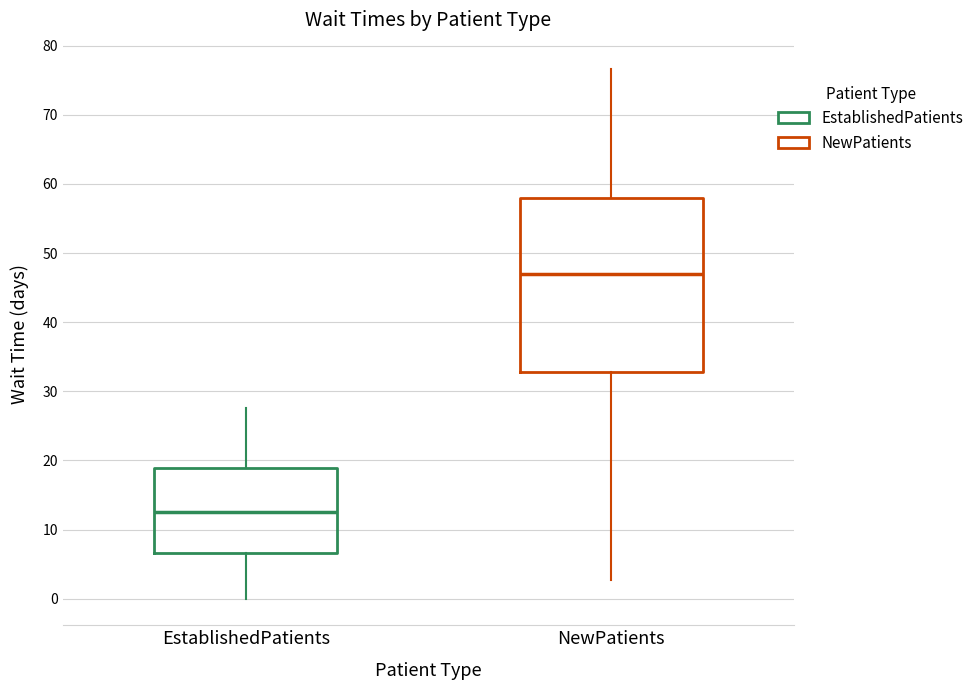

Reading left to right, read every box against the y-axis: the position of its median line, the range the box covers, and the ends of its whiskers. The values are not printed on the chart, so give them approximately, as read against the axis.

EstablishedPatients: median 13, box 7 to 19, whiskers 0 to 28
NewPatients: median 47, box 33 to 58, whiskers 3 to 77